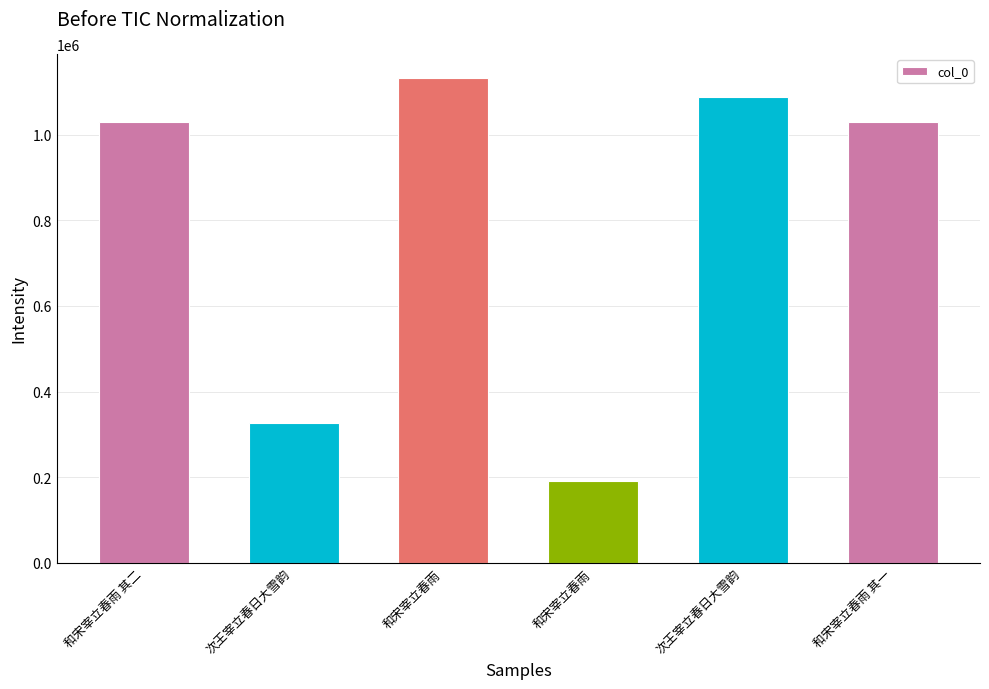

Are the bars horizontal?

No